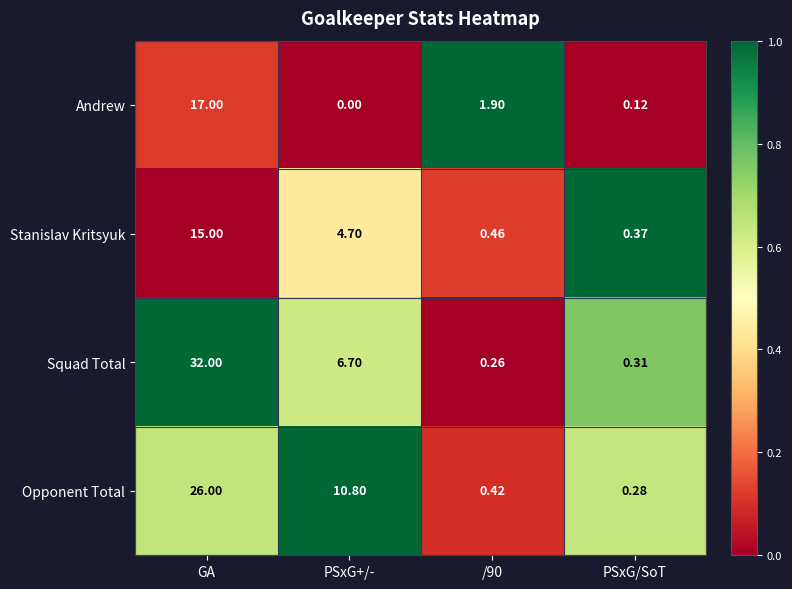

Where does the Opponent Total series first go above 10?

GA